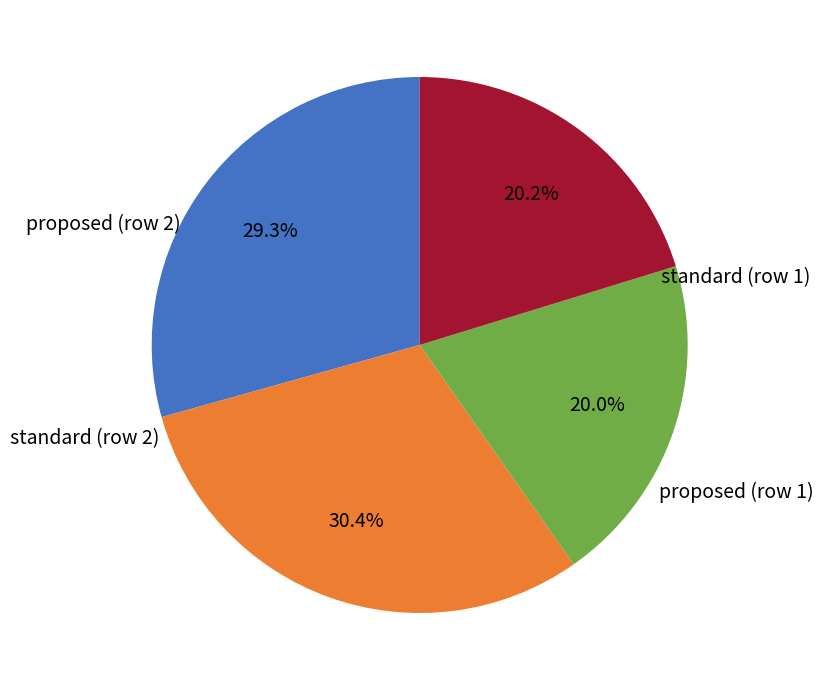

Is there any slice that represents more than half of the pie?

No